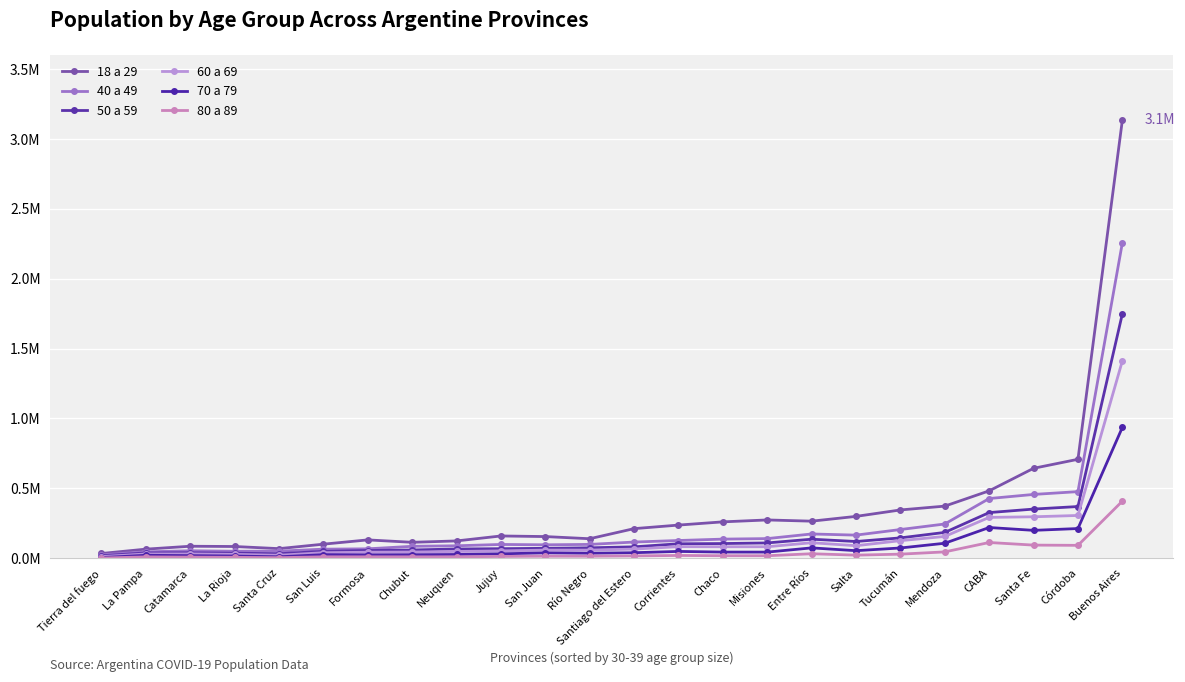

Reading left to right, extract all data points from this chart.

18 a 29: 33668.6	64693.8	85553.8	83711.8	68385.6	100263.6	130932.2	113678.8	123541.0	159082.6	154725.8	139251.6	211452.0	236889.2	259957.8	273626.8	264900.0	299087.2	345170.0	372529.6	481912.6	643081.4	707542.0	3132977.2
40 a 49: 24321.0	45672.0	53259.0	49715.0	50384.0	64680.0	67019.0	85078.0	88824.0	98333.0	95810.0	98660.0	115483.0	126567.0	136504.0	140207.0	173334.0	165088.0	205092.0	244705.0	426854.0	456186.0	476251.0	2255600.0
50 a 59: 17465.0	37472.0	38689.0	35757.0	32063.0	49085.0	54948.0	58795.0	65924.0	68050.0	70656.0	74336.0	81291.0	103126.0	104779.0	109217.0	135927.0	119452.0	145319.0	184482.0	326370.0	351379.0	369545.0	1747770.0
60 a 69: 11395.0	30346.0	30537.0	27391.0	21023.0	39293.0	42711.0	44044.0	48096.0	52121.0	57729.0	57892.0	65126.0	82502.0	81778.0	81914.0	110781.0	89297.0	125487.0	155701.0	292000.0	296257.0	305699.0	1411418.0
70 a 79: 4338.0	20846.0	18291.0	15610.0	10096.0	25133.0	23865.0	24912.0	26620.0	31343.0	37992.0	35465.0	39272.0	48468.0	43820.0	43580.0	73771.0	53814.0	73101.0	106963.0	219513.0	199217.0	212147.0	935216.0
80 a 89: 1266.0	9286.0	7533.0	6227.0	3691.0	9929.0	9790.0	9806.0	9881.0	12499.0	14327.0	14161.0	16336.0	19666.0	17641.0	17508.0	31842.0	21890.0	28916.0	45135.0	112336.0	93613.0	91993.0	408004.0